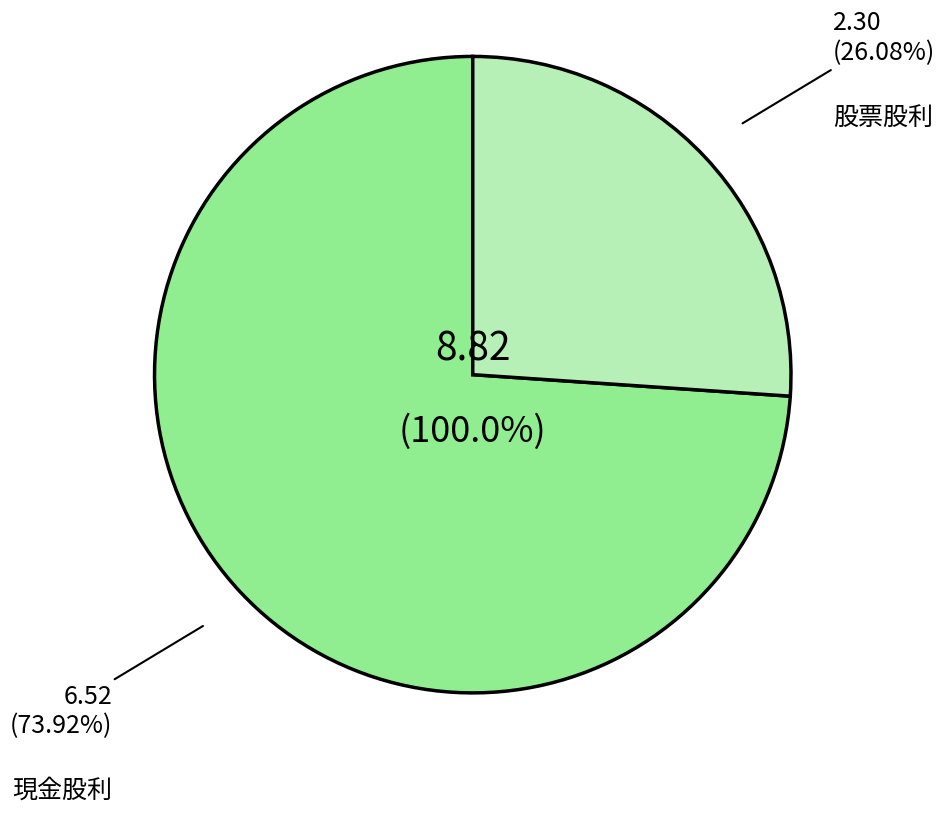

True or false: 2014 accounts for 28% of the total.

False